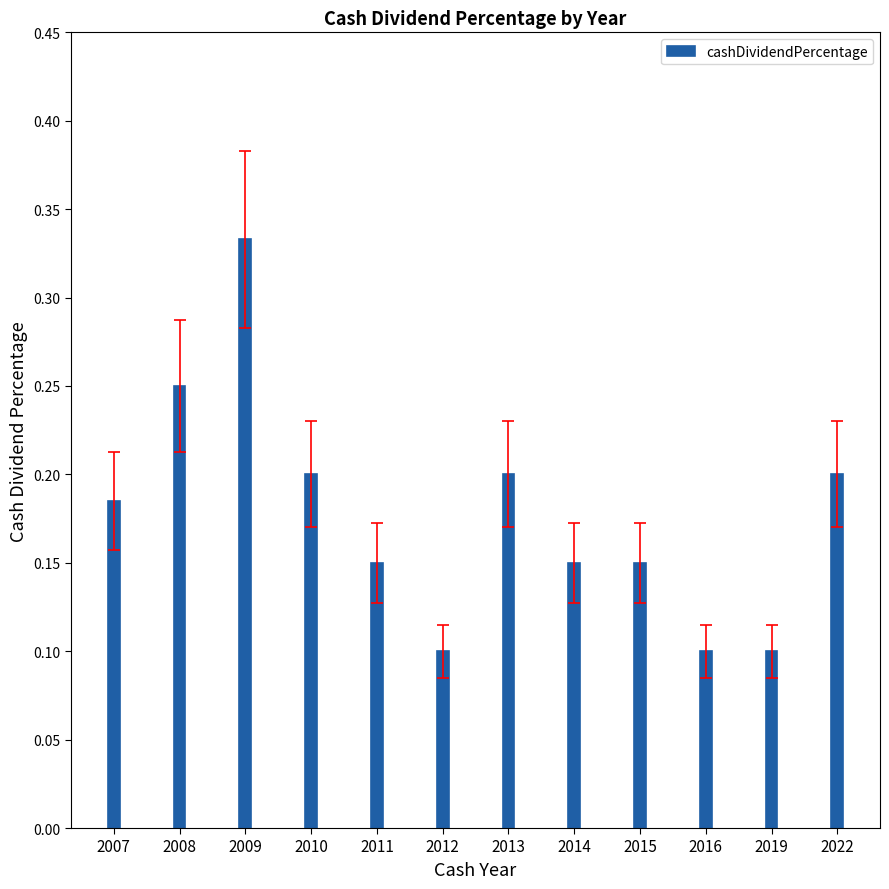

How many distinct data groups are displayed?

1